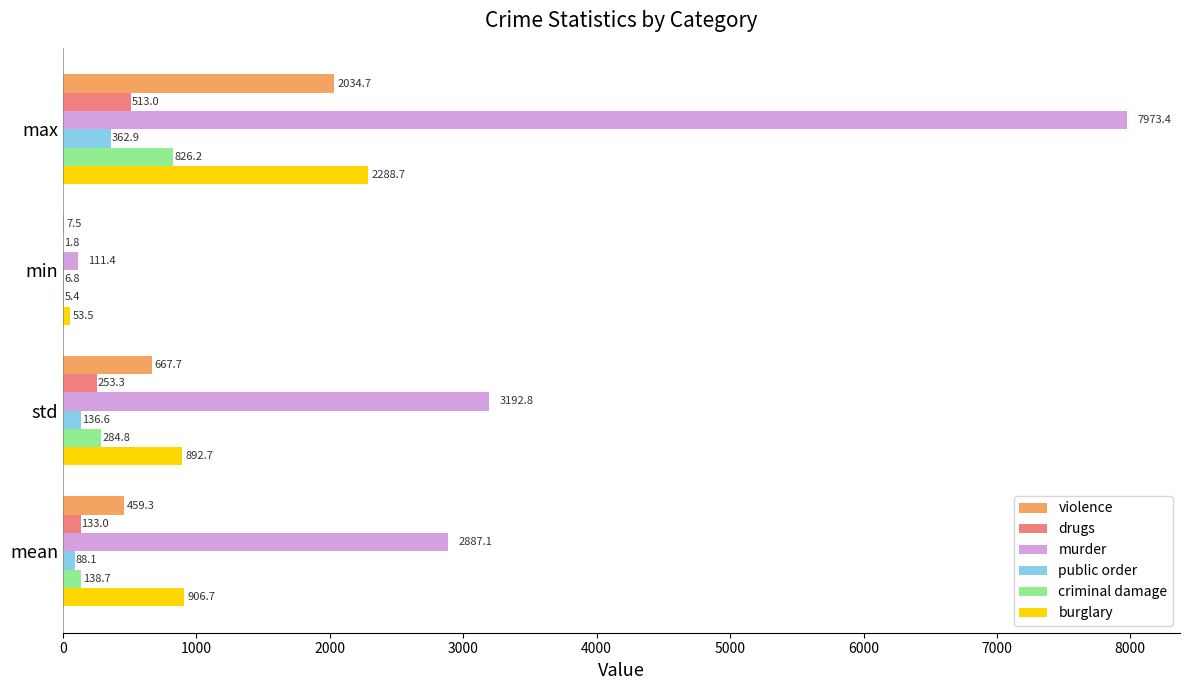

At which category is the sum across all series the highest?

max